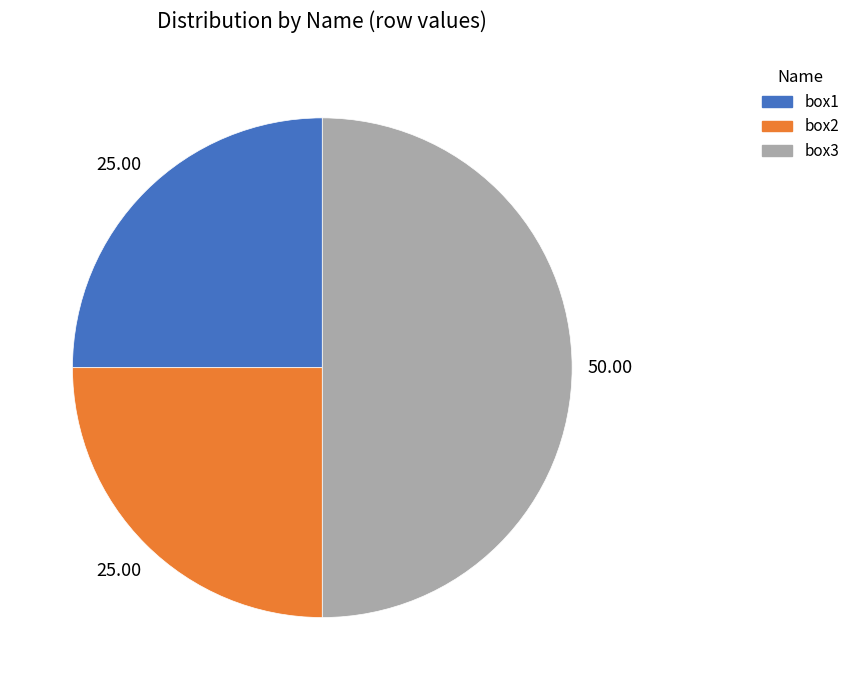

The box2 slice represents 25% of the pie. True or false?

True